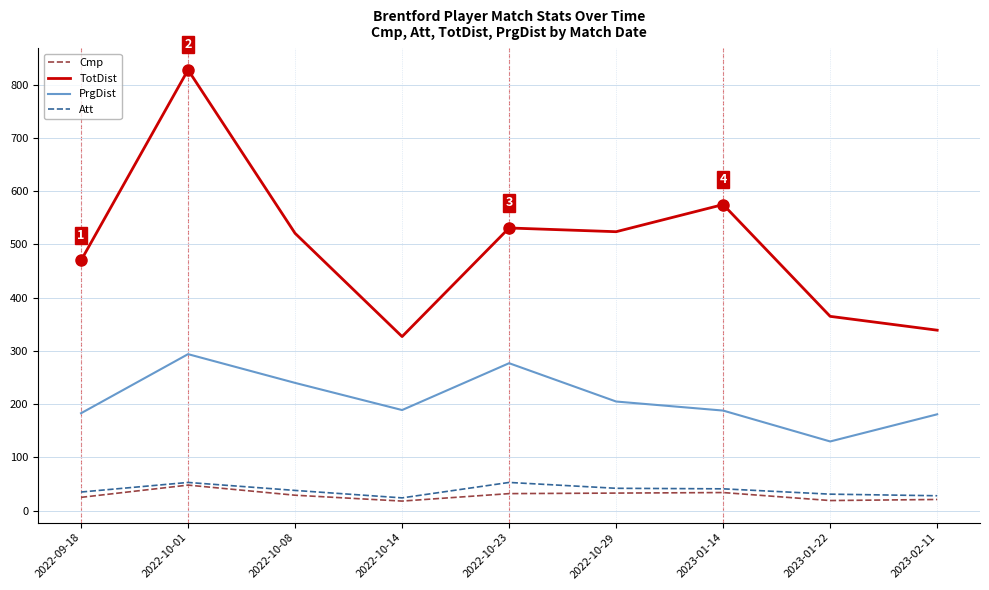

The value of TotDist at 2023-01-22 is 365. True or false?

True